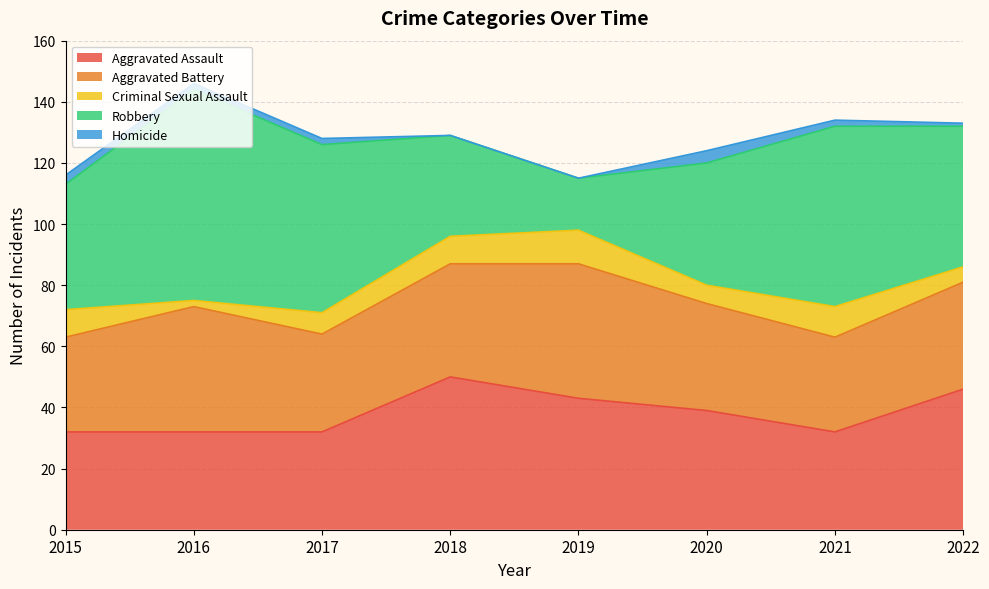

Is it true that Robbery equals 40 at 2020?

True